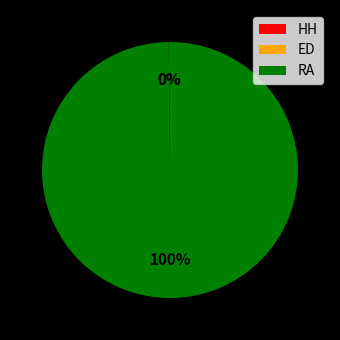

True or false: RA accounts for 100% of the total.

True